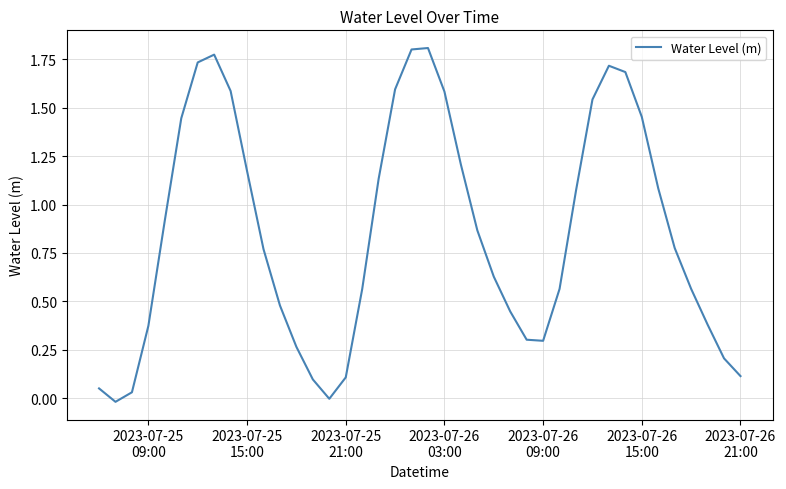

At which label does the data first exceed 0?

2023-07-25
09:00